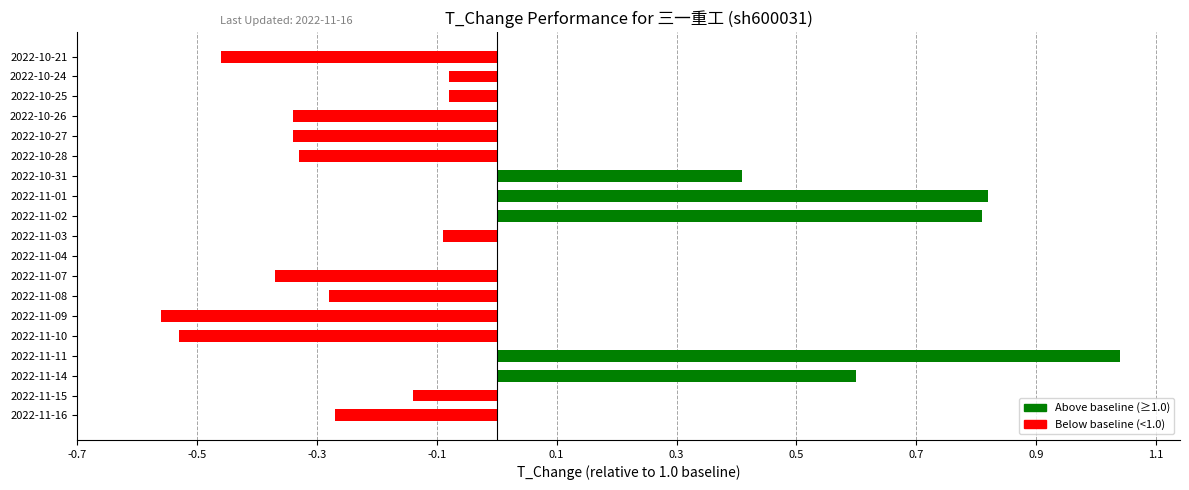

The value at 2022-11-10 is -0.3. True or false?

False